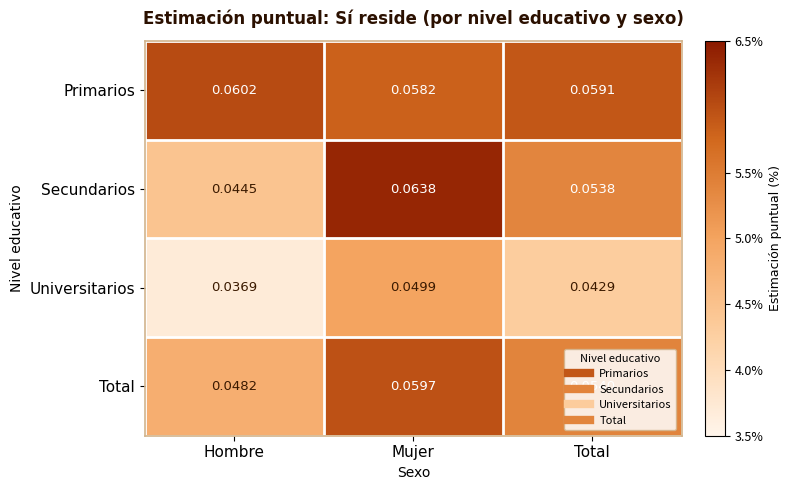

Which series has the widest spread of values?

Secundarios